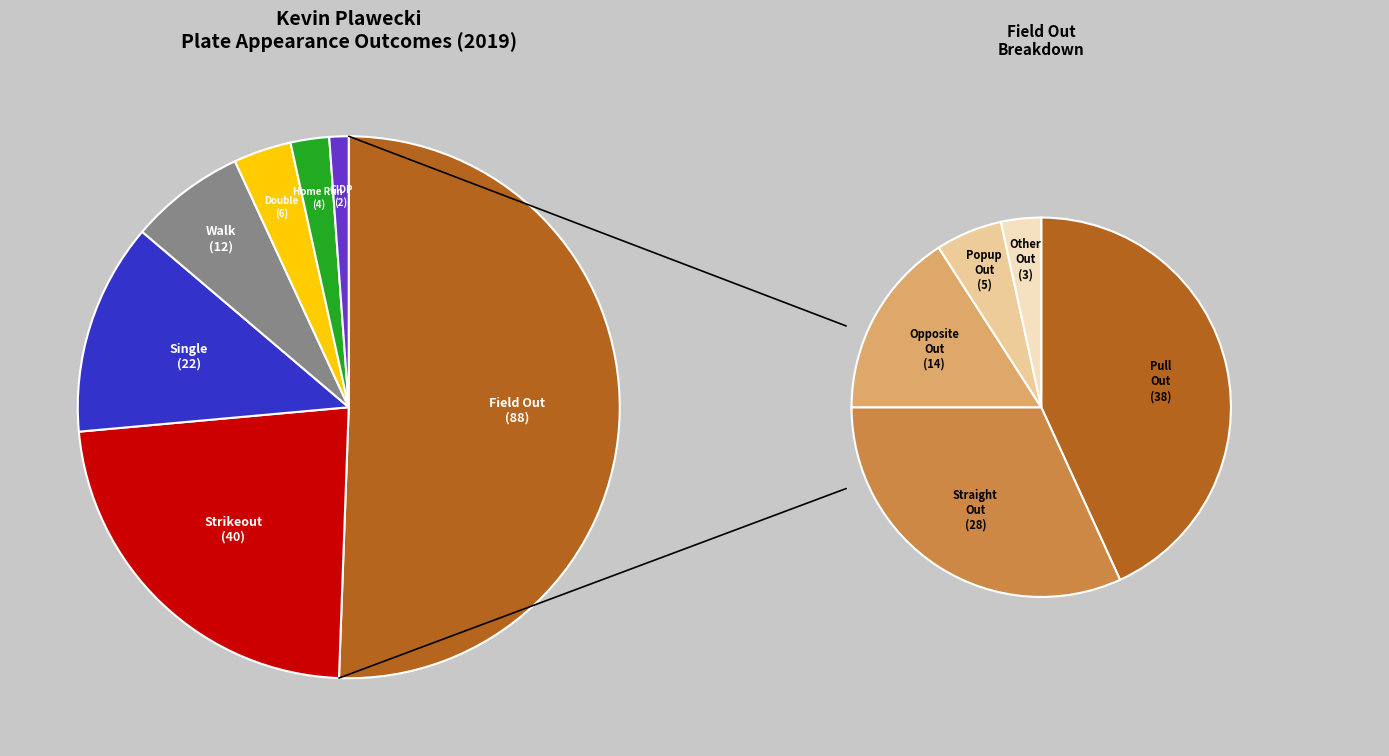

Rank the categories by value from lowest to highest.

grounded_into_double_play, home_run, double, walk, single, strikeout, field_out